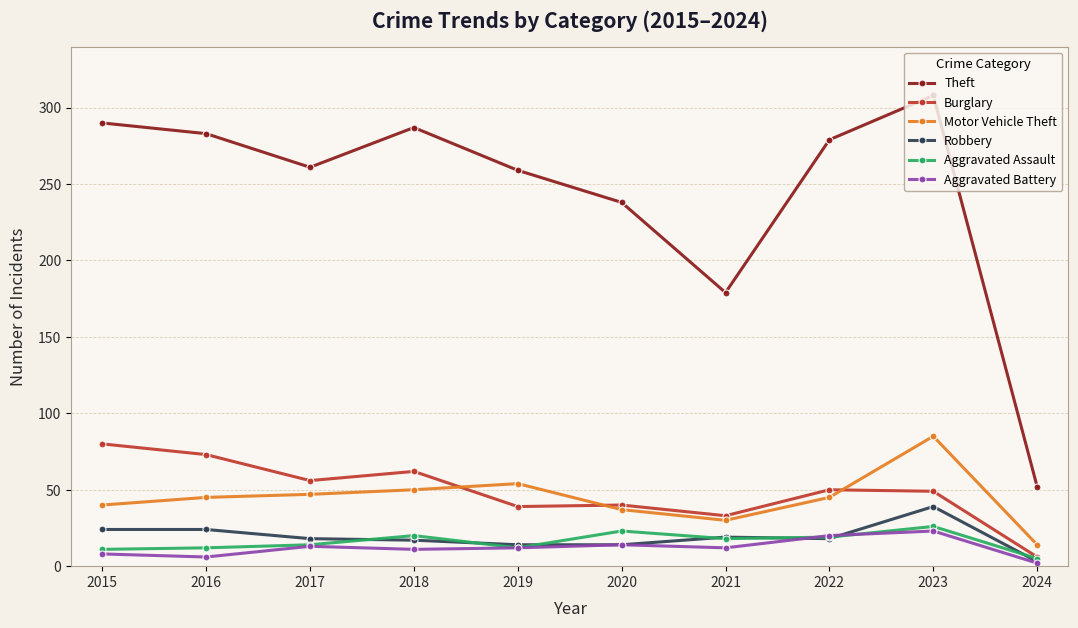

The value of Robbery at 2016 is 40. True or false?

False